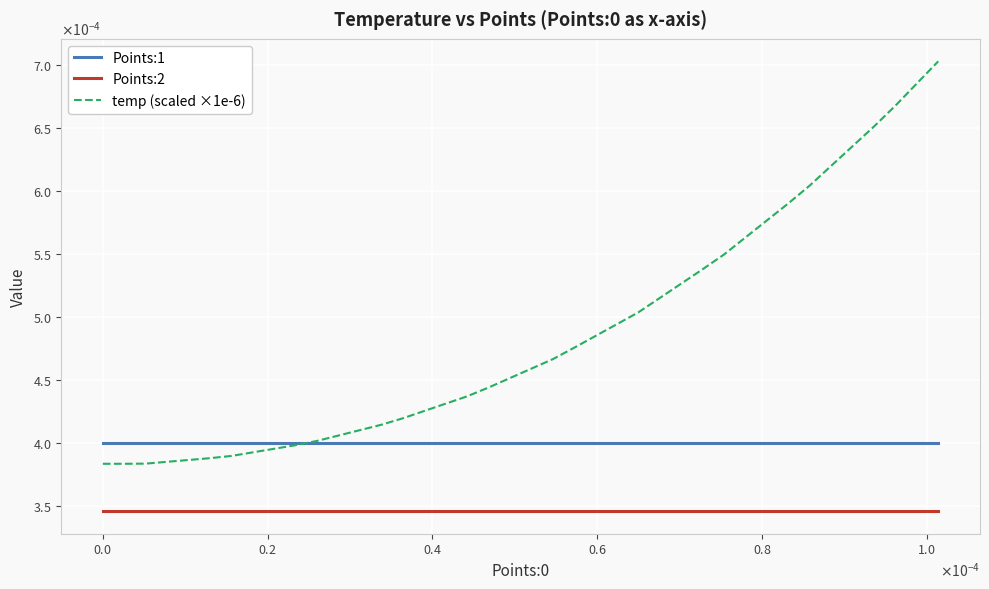

Does the chart display data point markers on the line(s)?

No